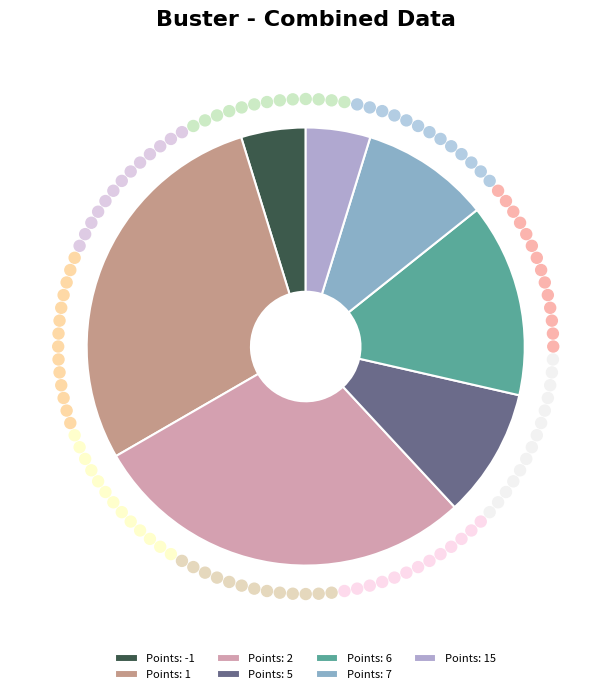

Which slice is the smallest?

total_points=15